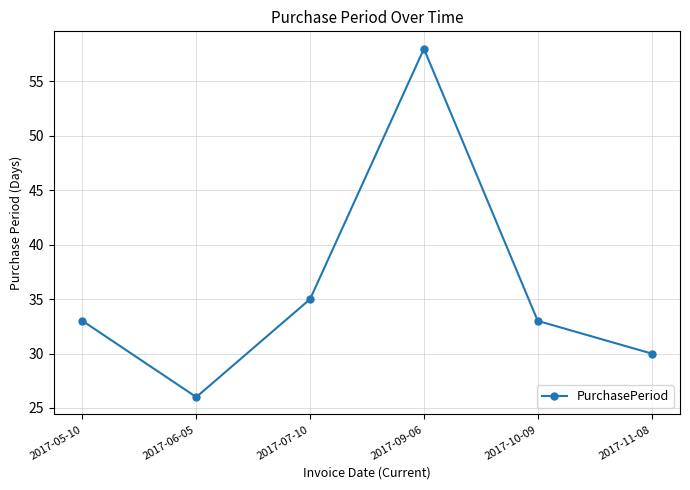

What is the sum of the values at 2017-07-10 and 2017-05-10?

68